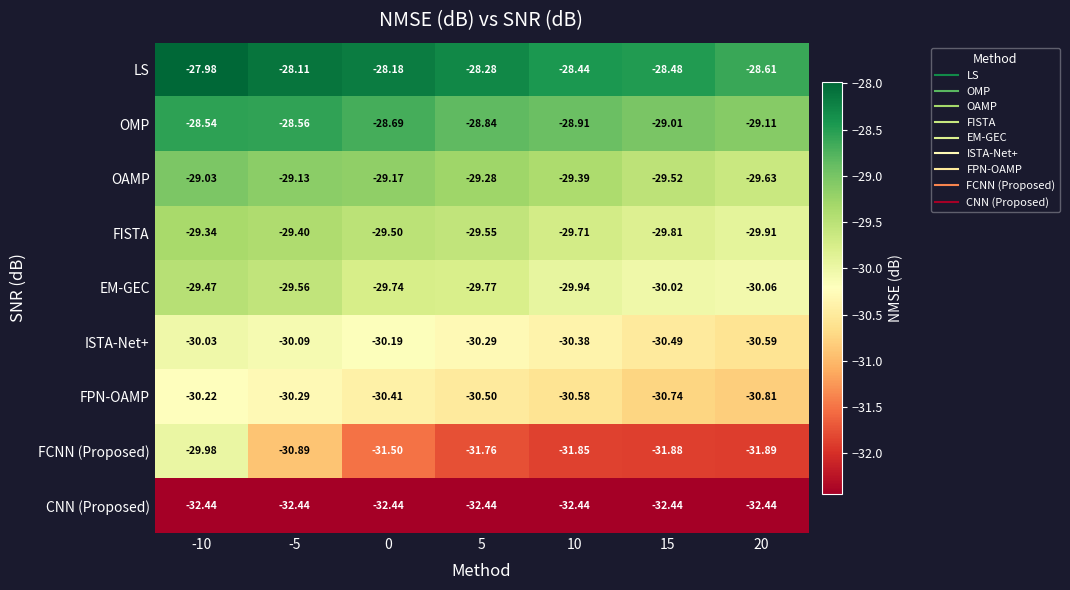

Rank the series at -10 from lowest to highest value.

CNN (Proposed), FPN-OAMP, ISTA-Net+, FCNN (Proposed), EM-GEC, FISTA, OAMP, OMP, LS